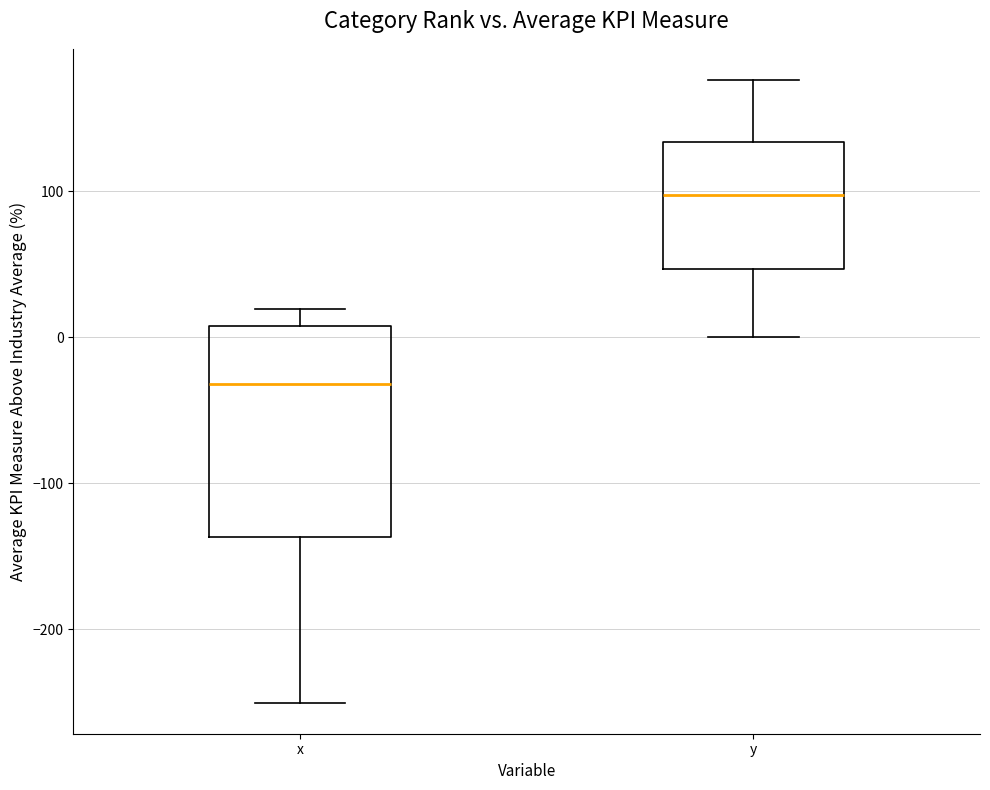

Which box's median line is the highest?

y